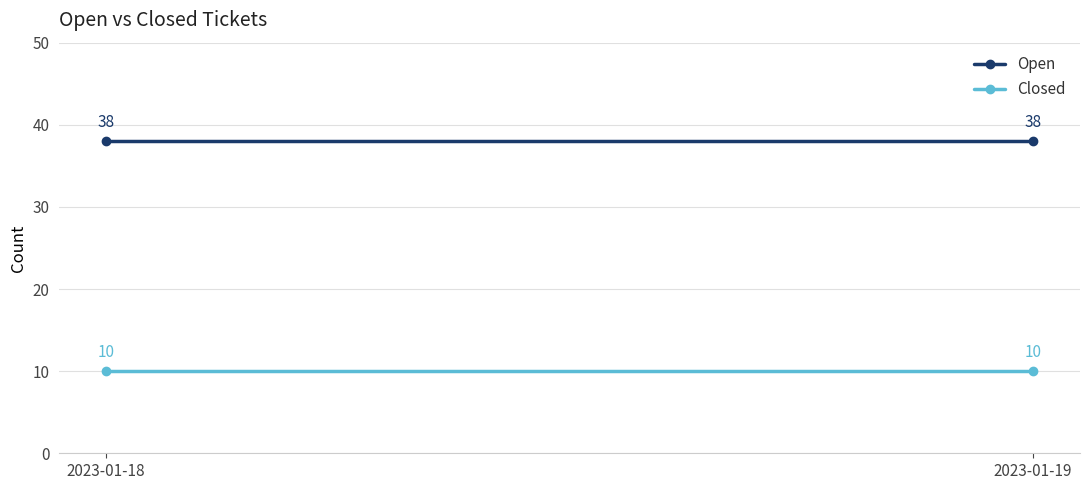

Is it true that Closed equals 4 at 2023-01-18?

False